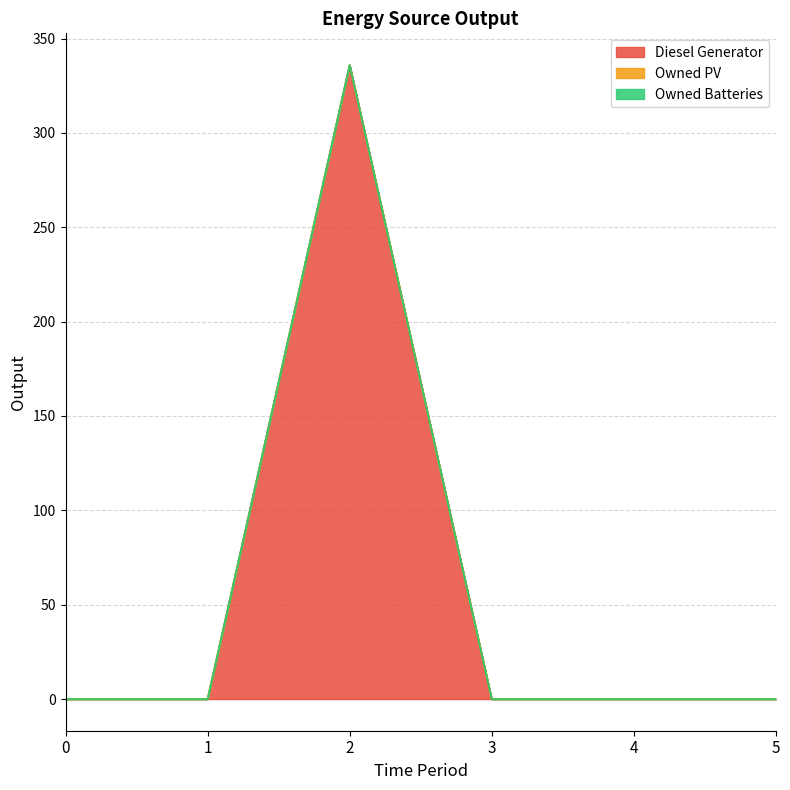

At how many categories does at least one series exceed 57?

1